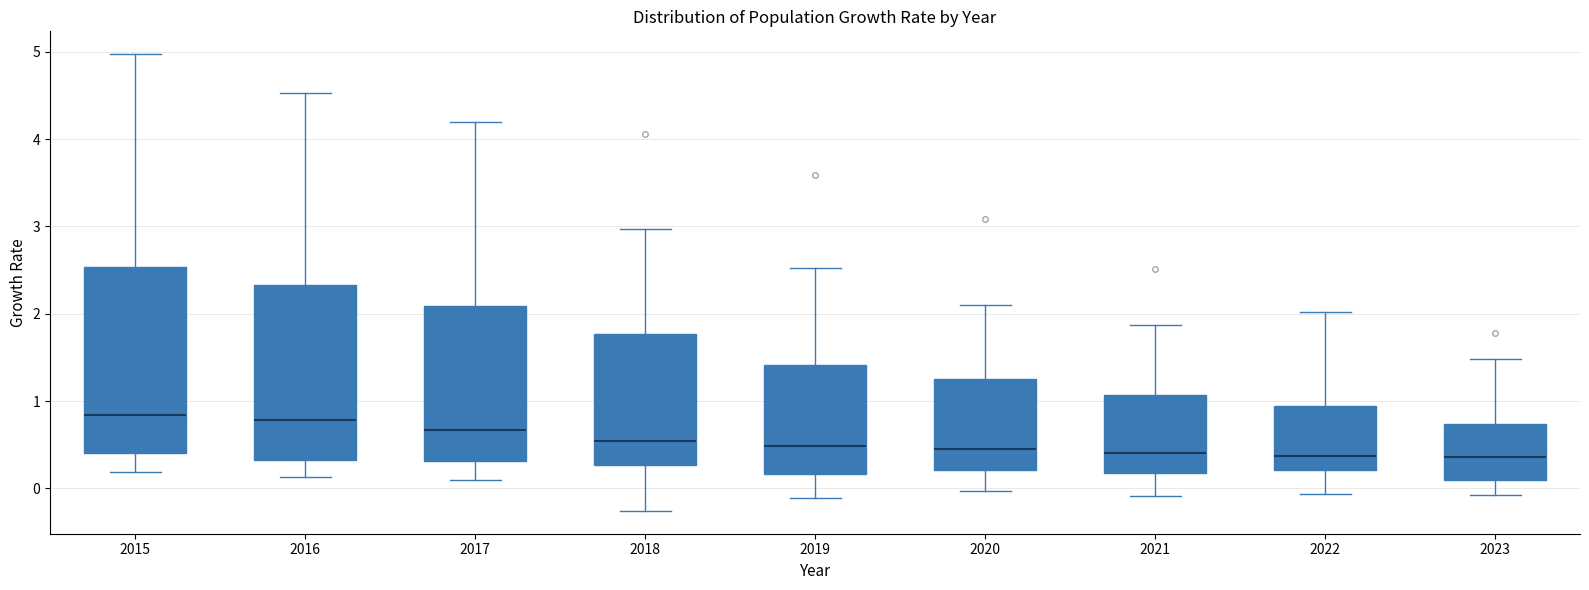

Where does the lower whisker of the box at x = 2020 end on the y-axis? The values are not printed on the chart, so give them approximately, as read against the axis.

0.0